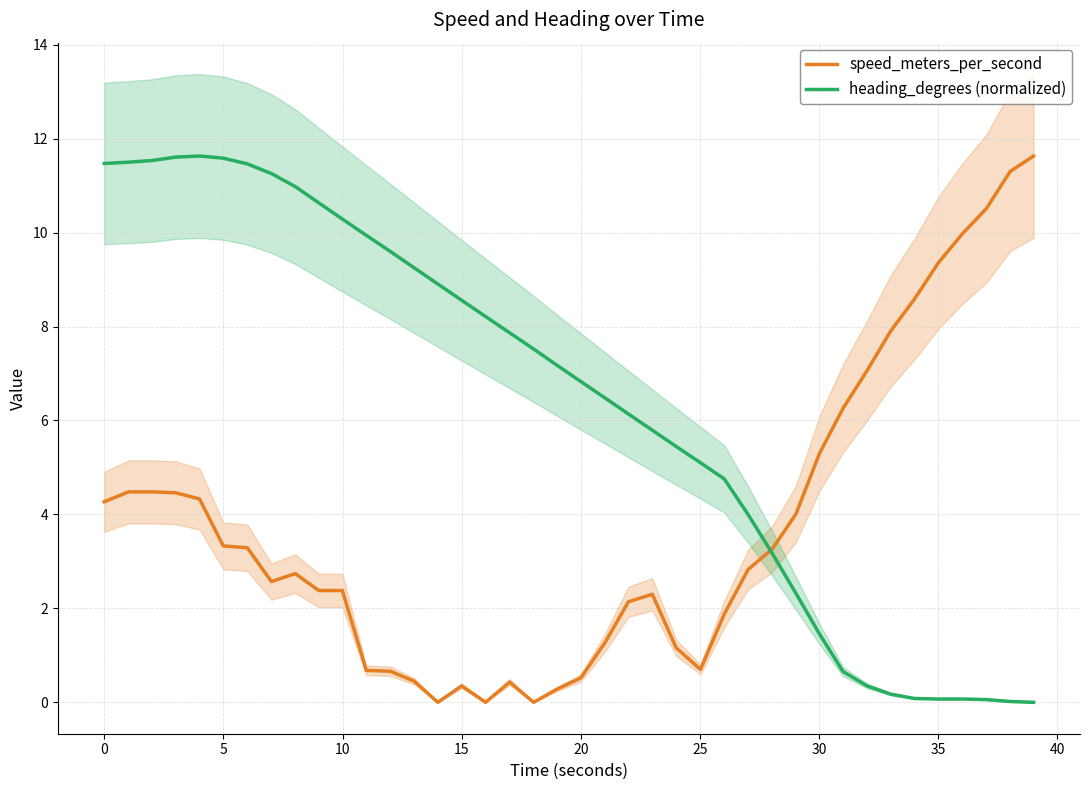

Reading left to right, list all the values displayed in this chart.

speed_meters_per_second: 4.3	4.5	4.5	4.5	4.3	3.3	3.3	2.6	2.7	2.4	2.4	0.7	0.7	0.4	0.0	0.3	0.0	0.4	0.0	0.3	0.5	1.3	2.1	2.3	1.2	0.7	1.9	2.8	3.3	4.0	5.3	6.3	7.1	7.9	8.6	9.4	10.0	10.5	11.3	11.6
heading_degrees (normalized): 11.5	11.5	11.5	11.6	11.6	11.6	11.5	11.3	11.0	10.6	10.3	9.9	9.6	9.3	8.9	8.6	8.2	7.9	7.5	7.2	6.8	6.5	6.1	5.8	5.4	5.1	4.8	4.0	3.2	2.3	1.5	0.7	0.3	0.2	0.1	0.1	0.1	0.1	0.0	0.0